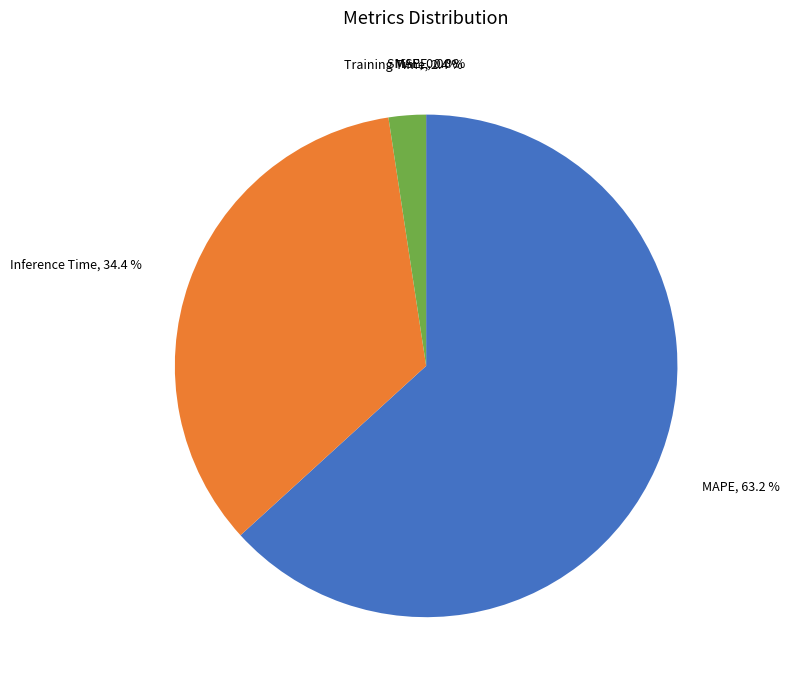

What is the largest slice in the pie chart?

MAPE